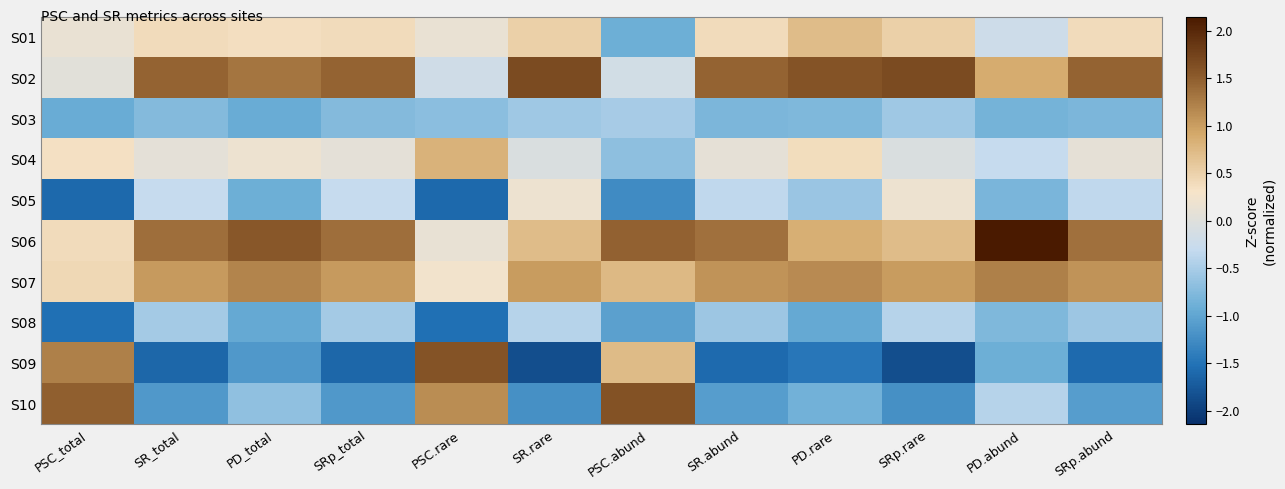

Reading right to left, what are all the values shown in this chart?

S01: SRp.abund=0.4	PD.abund=-0.2	SRp.rare=0.5	PD.rare=0.7	SR.abund=0.4	PSC.abund=-0.9	SR.rare=0.5	PSC.rare=0.1	SRp_total=0.4	PD_total=0.4	SR_total=0.4	PSC_total=0.1
S02: SRp.abund=1.5	PD.abund=0.9	SRp.rare=1.7	PD.rare=1.6	SR.abund=1.5	PSC.abund=-0.2	SR.rare=1.7	PSC.rare=-0.2	SRp_total=1.5	PD_total=1.3	SR_total=1.5	PSC_total=0.0
S03: SRp.abund=-0.8	PD.abund=-0.9	SRp.rare=-0.6	PD.rare=-0.8	SR.abund=-0.8	PSC.abund=-0.5	SR.rare=-0.6	PSC.rare=-0.7	SRp_total=-0.7	PD_total=-0.9	SR_total=-0.7	PSC_total=-0.9
S04: SRp.abund=0.1	PD.abund=-0.3	SRp.rare=-0.1	PD.rare=0.4	SR.abund=0.1	PSC.abund=-0.7	SR.rare=-0.1	PSC.rare=0.8	SRp_total=0.1	PD_total=0.2	SR_total=0.1	PSC_total=0.3
S05: SRp.abund=-0.3	PD.abund=-0.8	SRp.rare=0.2	PD.rare=-0.6	SR.abund=-0.3	PSC.abund=-1.3	SR.rare=0.2	PSC.rare=-1.6	SRp_total=-0.3	PD_total=-0.9	SR_total=-0.3	PSC_total=-1.6
S06: SRp.abund=1.4	PD.abund=2.1	SRp.rare=0.7	PD.rare=0.8	SR.abund=1.4	PSC.abund=1.5	SR.rare=0.7	PSC.rare=0.1	SRp_total=1.4	PD_total=1.5	SR_total=1.4	PSC_total=0.4
S07: SRp.abund=1.1	PD.abund=1.2	SRp.rare=1.0	PD.rare=1.1	SR.abund=1.1	PSC.abund=0.7	SR.rare=1.0	PSC.rare=0.2	SRp_total=1.0	PD_total=1.2	SR_total=1.0	PSC_total=0.4
S08: SRp.abund=-0.6	PD.abund=-0.8	SRp.rare=-0.4	PD.rare=-1.0	SR.abund=-0.6	PSC.abund=-1.0	SR.rare=-0.4	PSC.rare=-1.5	SRp_total=-0.5	PD_total=-1.0	SR_total=-0.5	PSC_total=-1.5
S09: SRp.abund=-1.6	PD.abund=-0.9	SRp.rare=-1.9	PD.rare=-1.5	SR.abund=-1.6	PSC.abund=0.7	SR.rare=-1.9	PSC.rare=1.6	SRp_total=-1.6	PD_total=-1.1	SR_total=-1.6	PSC_total=1.2
S10: SRp.abund=-1.1	PD.abund=-0.4	SRp.rare=-1.2	PD.rare=-0.9	SR.abund=-1.1	PSC.abund=1.6	SR.rare=-1.2	PSC.rare=1.1	SRp_total=-1.1	PD_total=-0.7	SR_total=-1.1	PSC_total=1.5